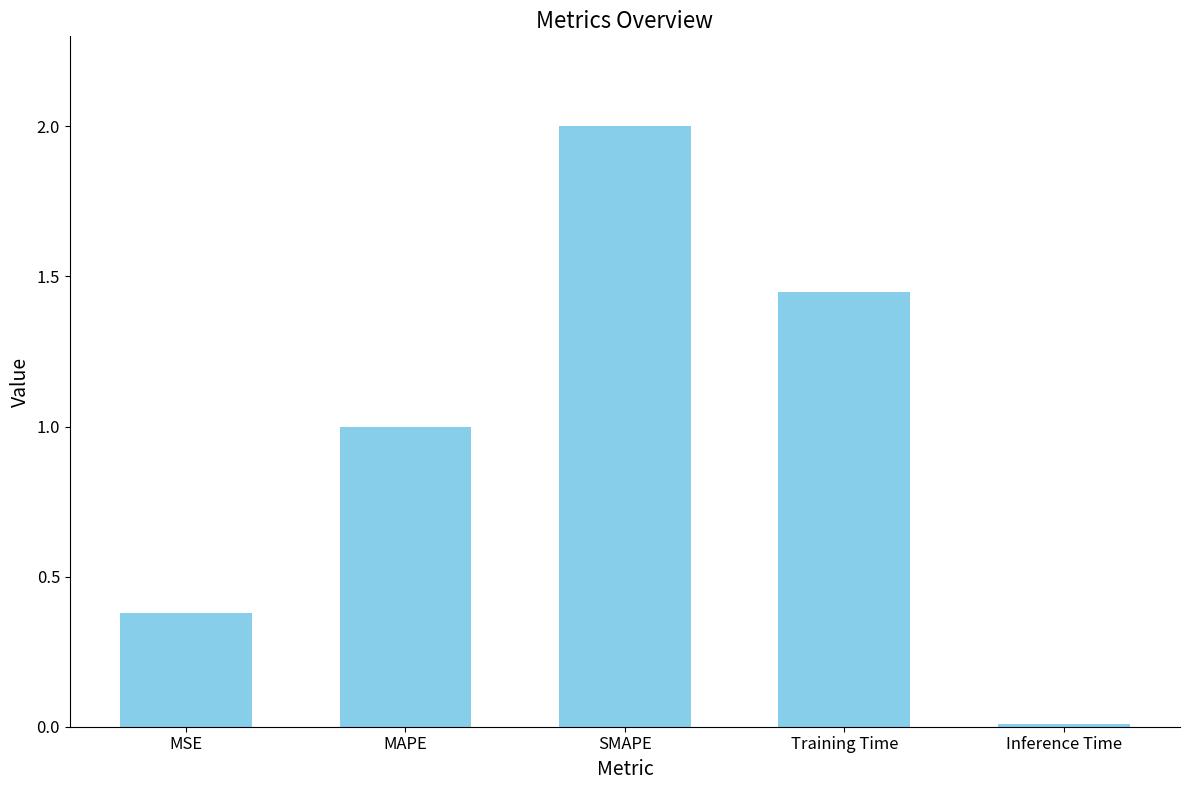

Which has a higher value, Inference Time or MSE?

MSE